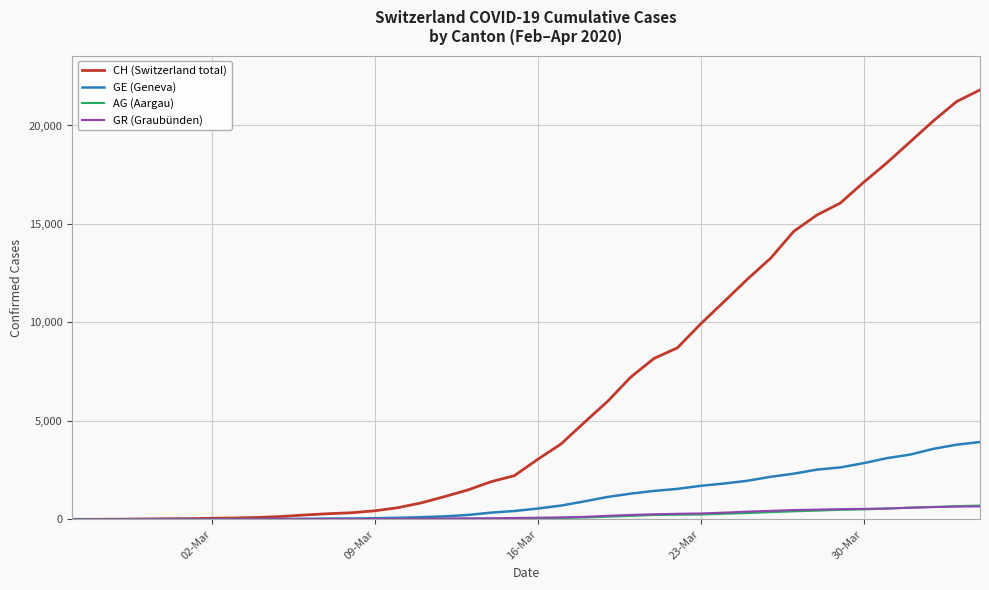

Which series has the widest spread of values?

CH (Switzerland total)